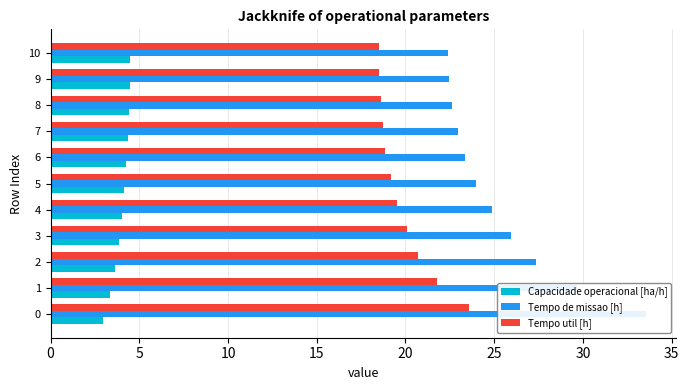

True or false: Tempo de missao [h] has a value of 37.3 at 3.

False